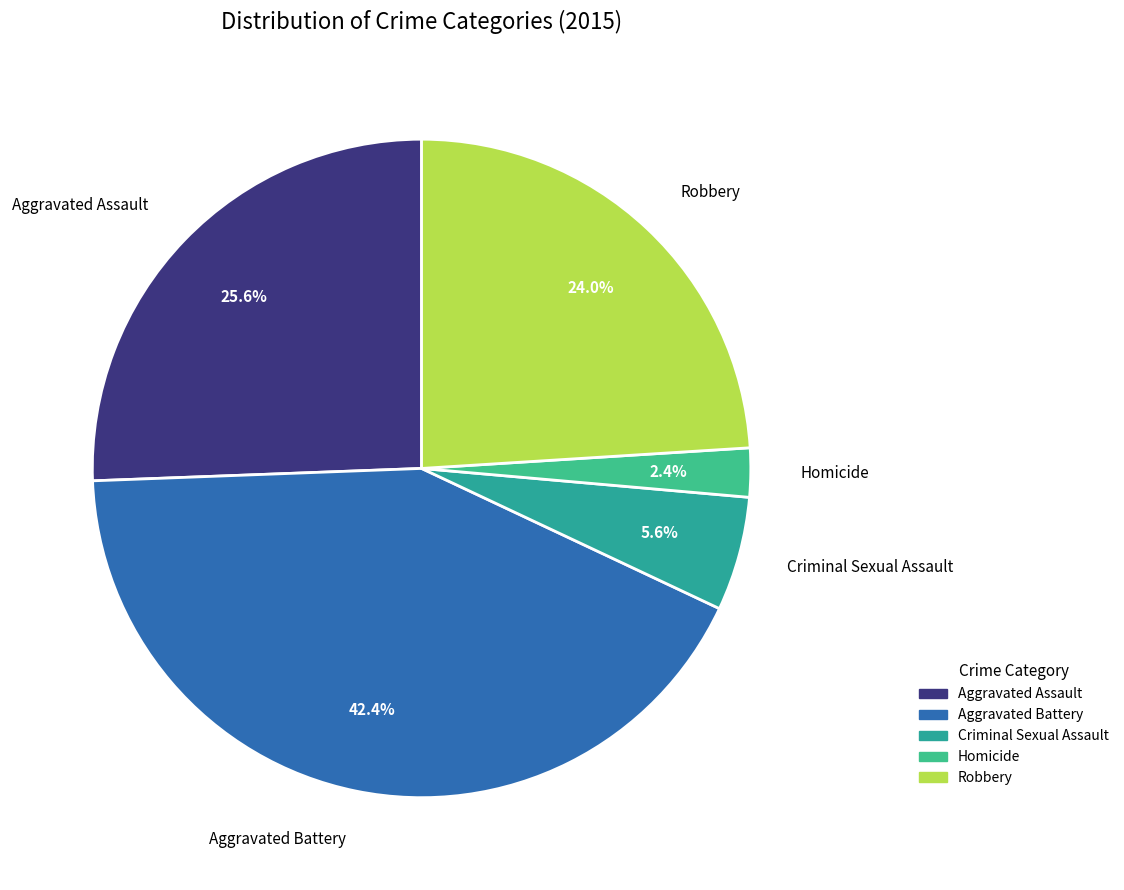

True or false: Aggravated Assault accounts for 19% of the total.

False